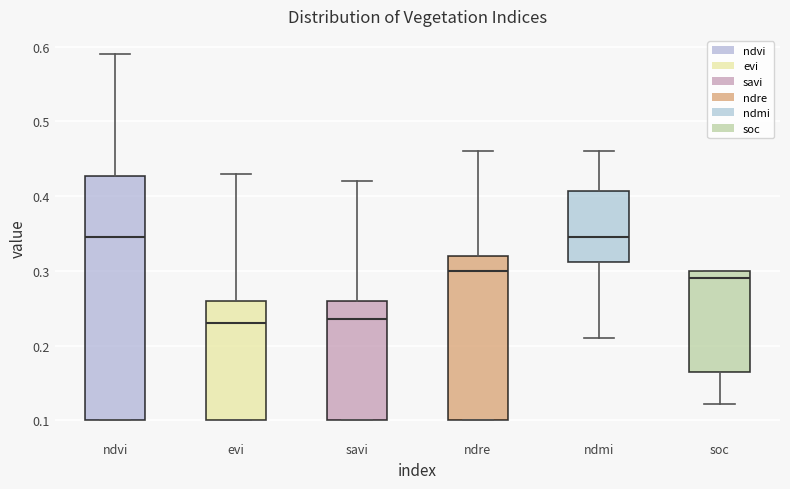

Where does the upper whisker of the box for ndre end on the y-axis? The values are not printed on the chart, so give them approximately, as read against the axis.

0.46